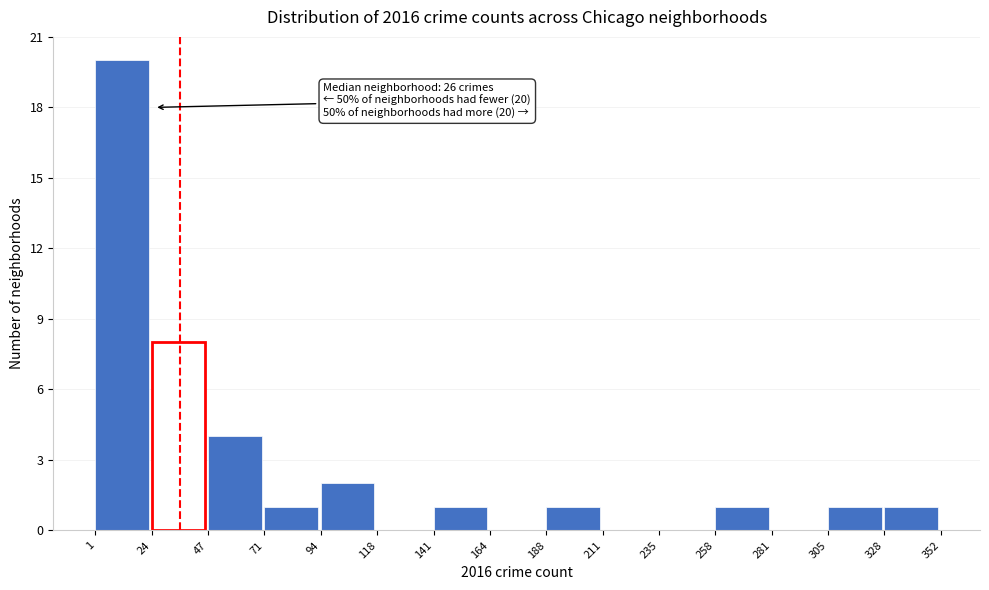

Over which range of the x-axis is the bar tallest?

1 to 24